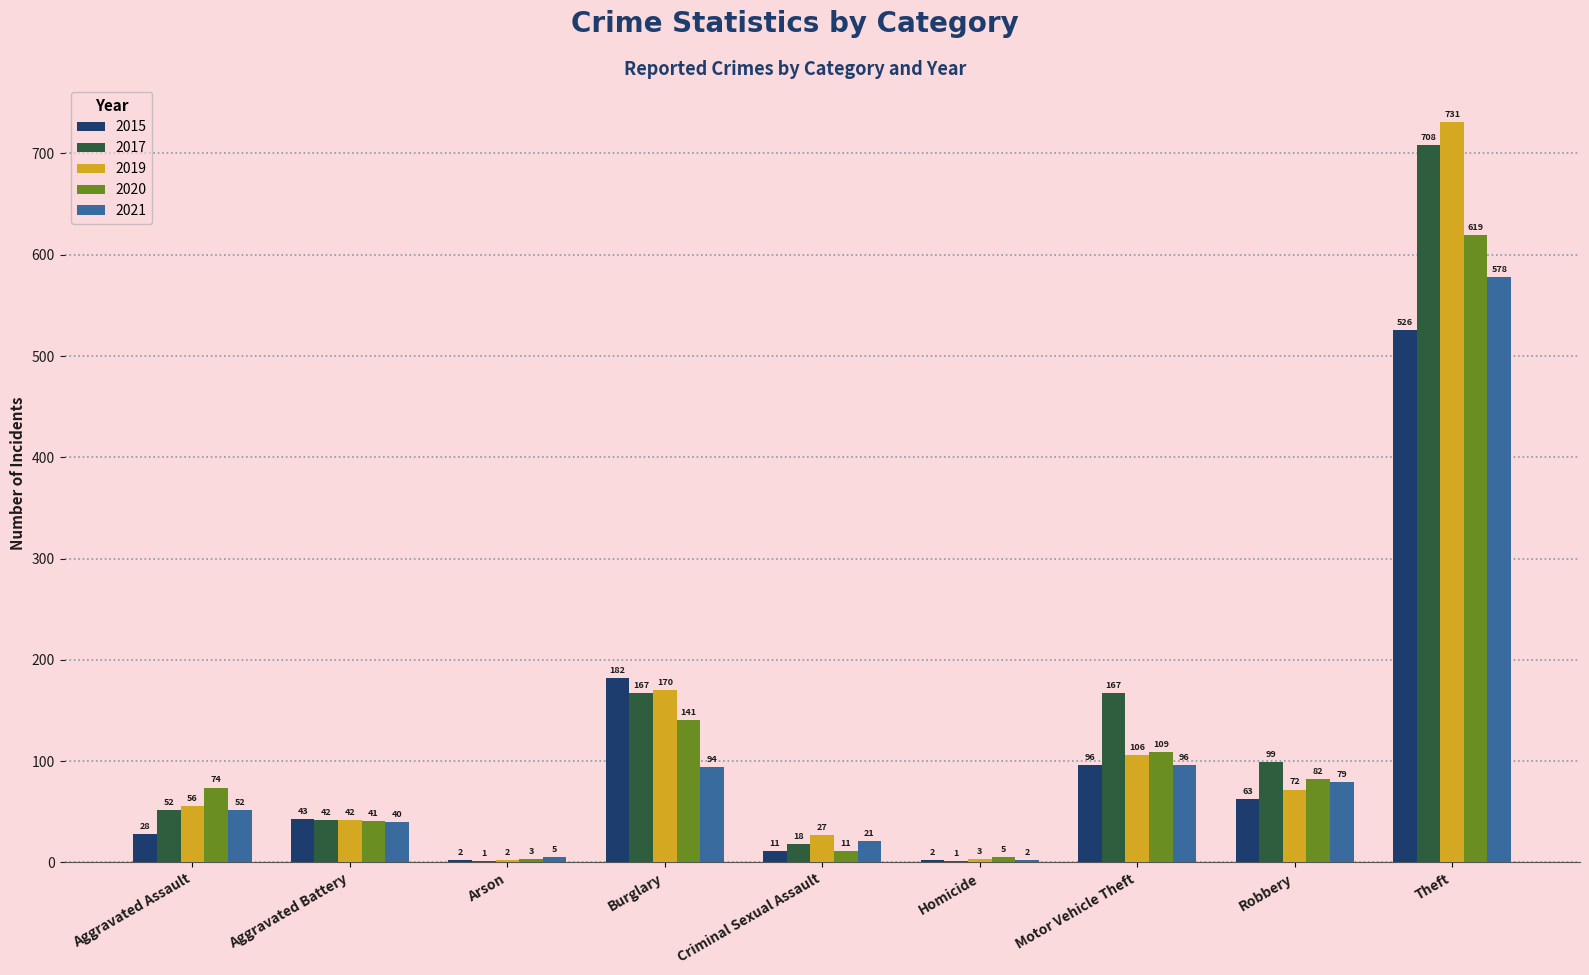

What is the sum of all 2017 values?

1255